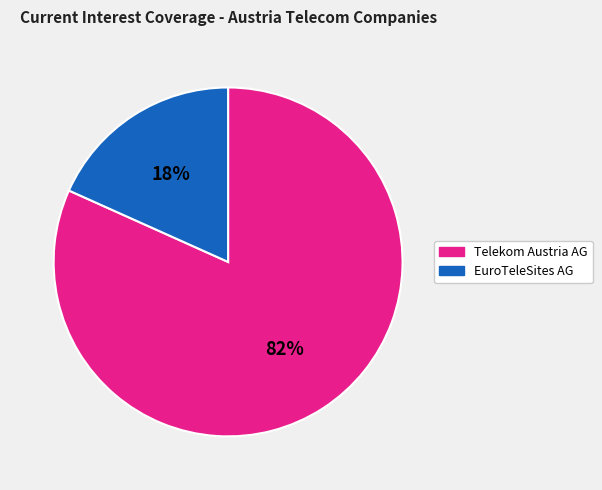

Is there a majority slice in this chart?

Yes